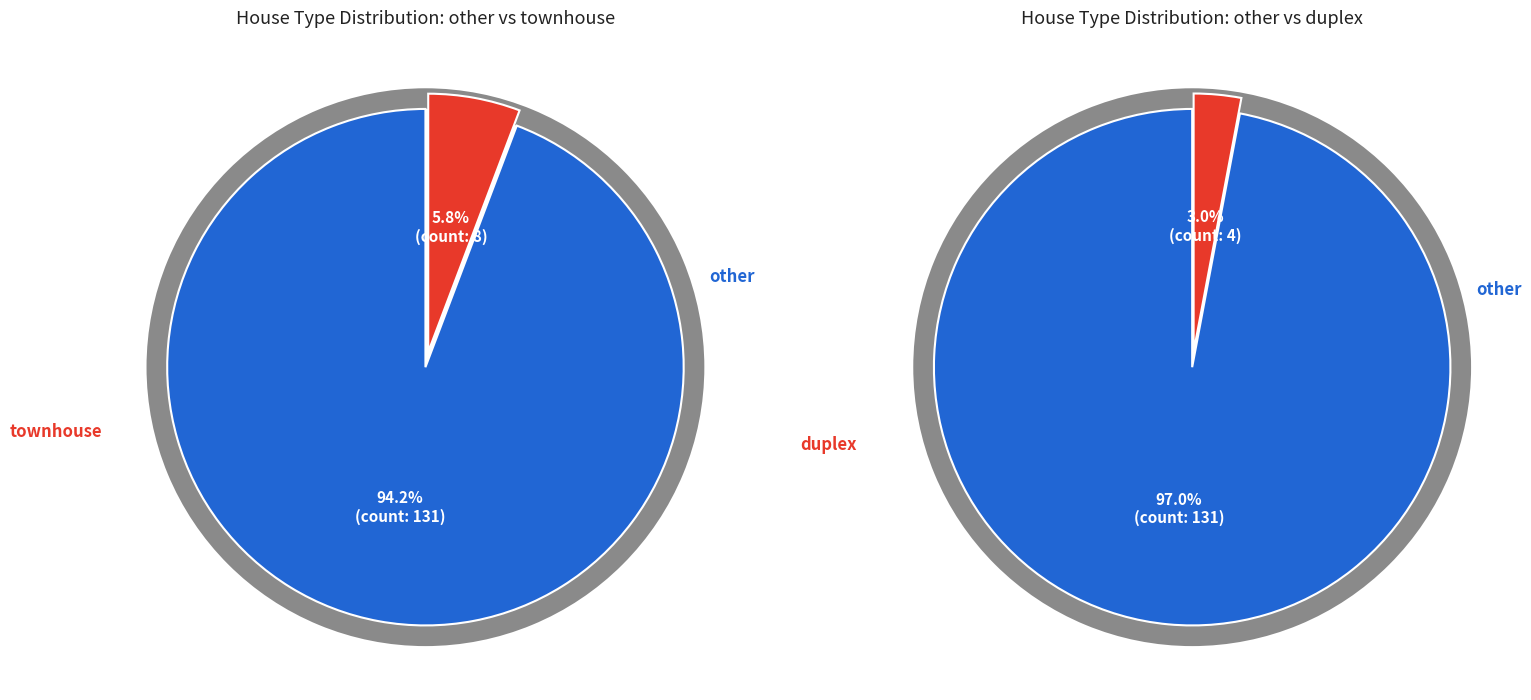

The townhouse slice represents 1% of the pie. True or false?

False